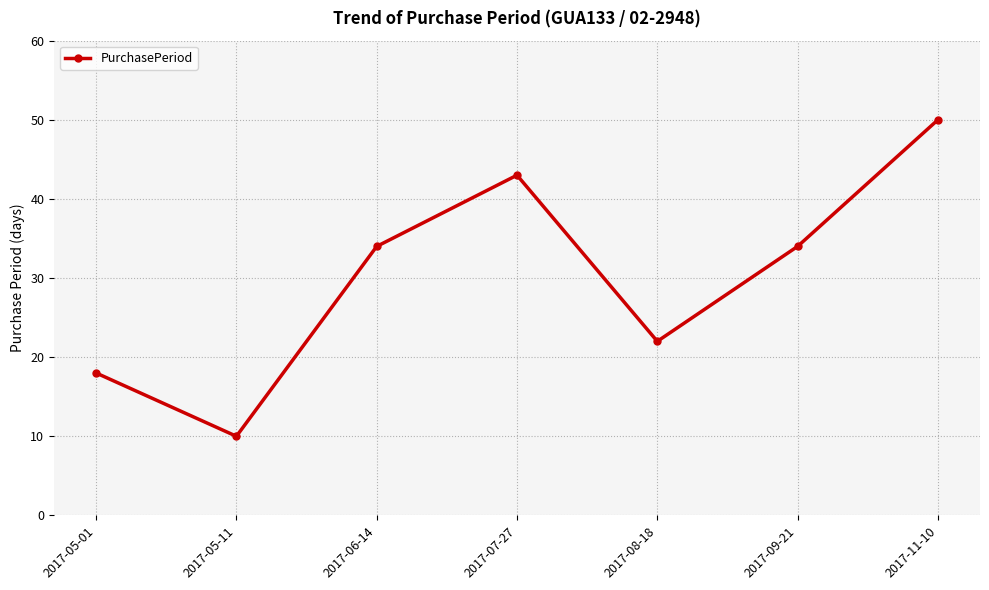

The value at 2017-05-01 is 28. True or false?

False